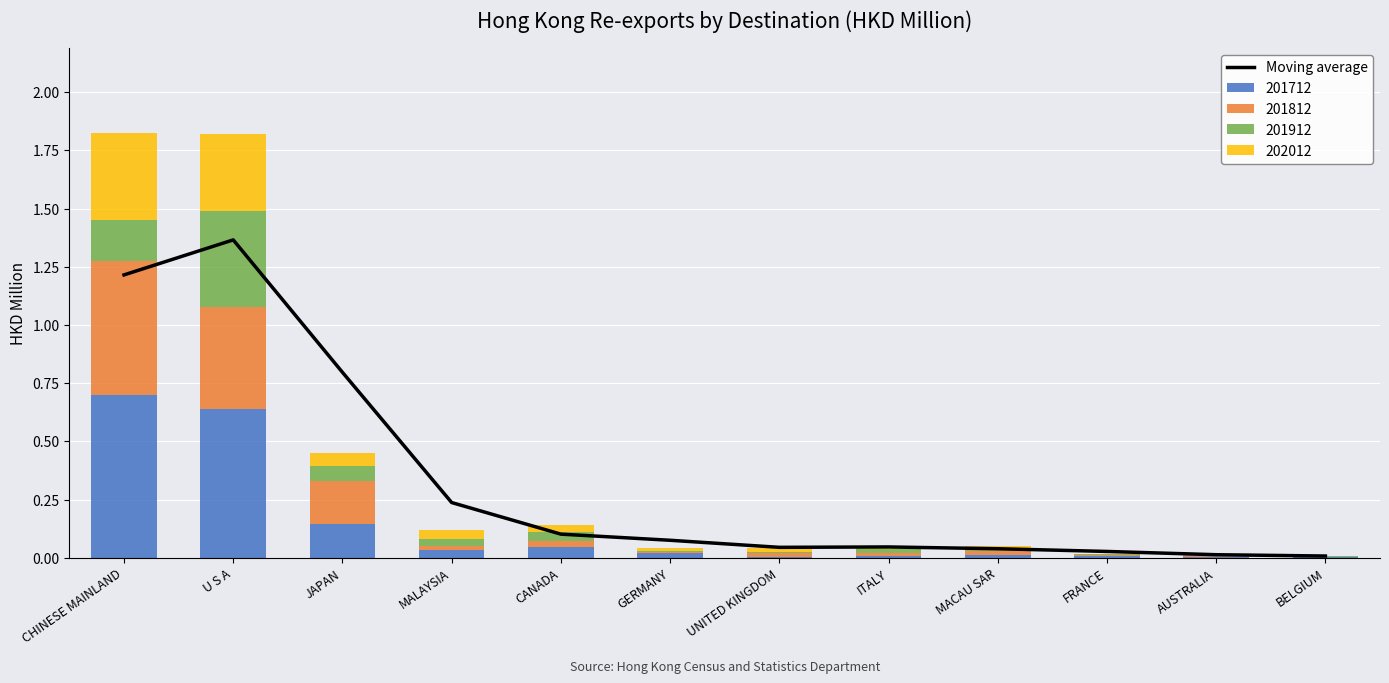

What is the maximum value shown in the chart?

1.4